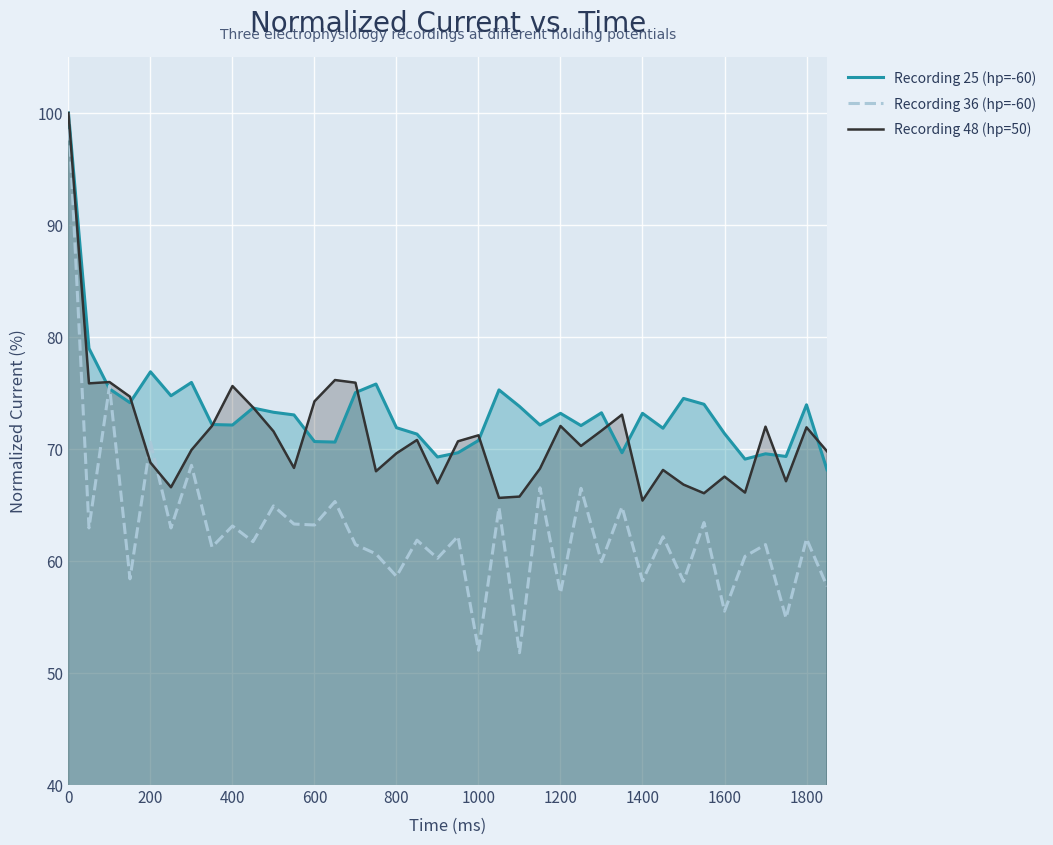

What is the total value across all series at 800?

200.1